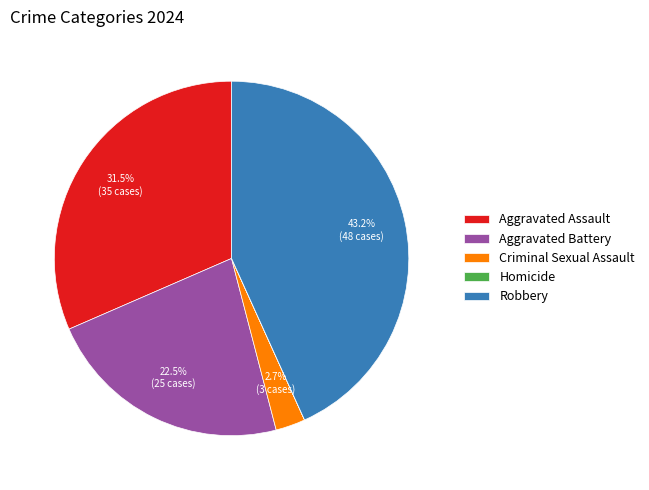

How much of the chart is everything except Criminal Sexual Assault?

97.3%